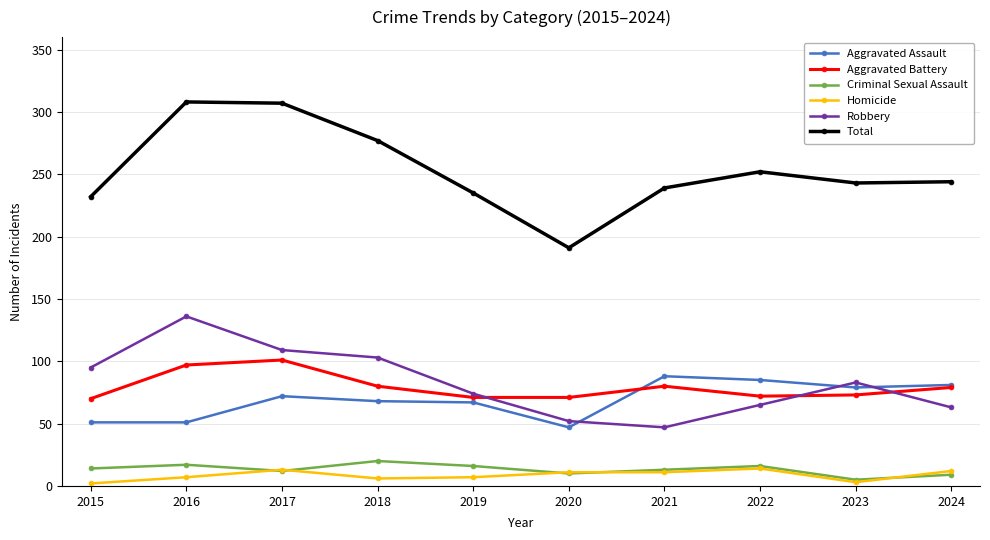

At which category does Robbery reach its first local peak?

2016